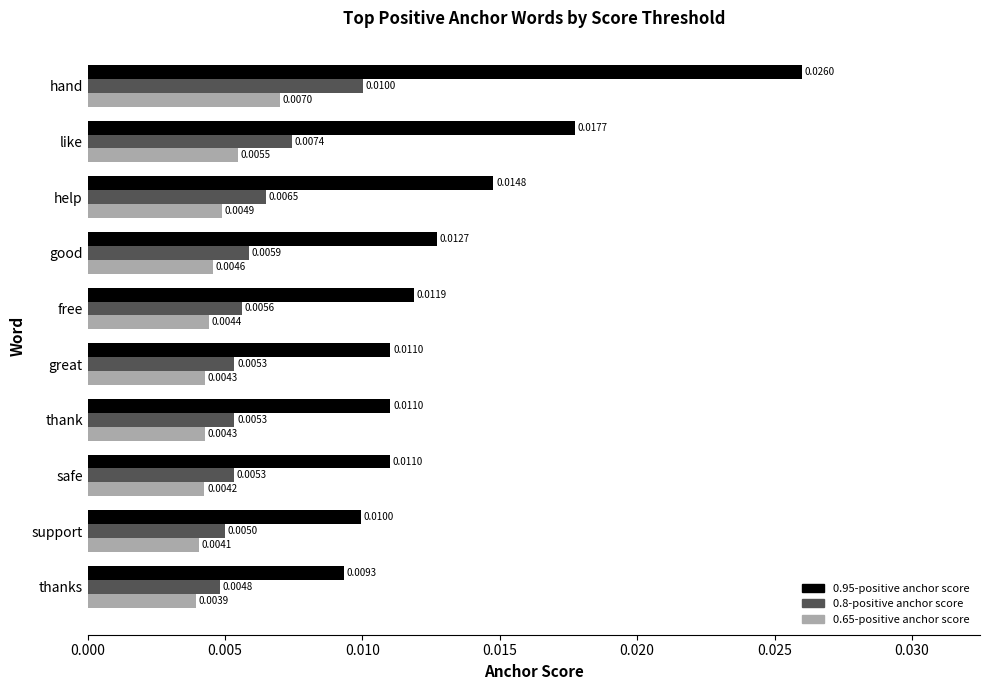

At which label is 0.65-positive anchor score closest to 0?

thanks